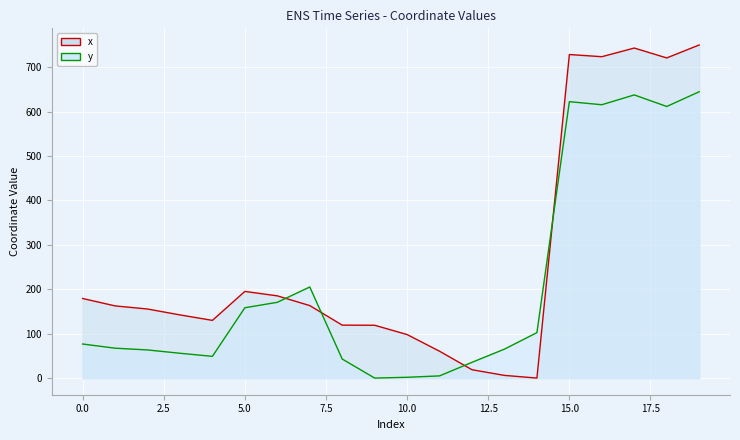

The y (line) series shows 102.3 at 14. True or false?

True